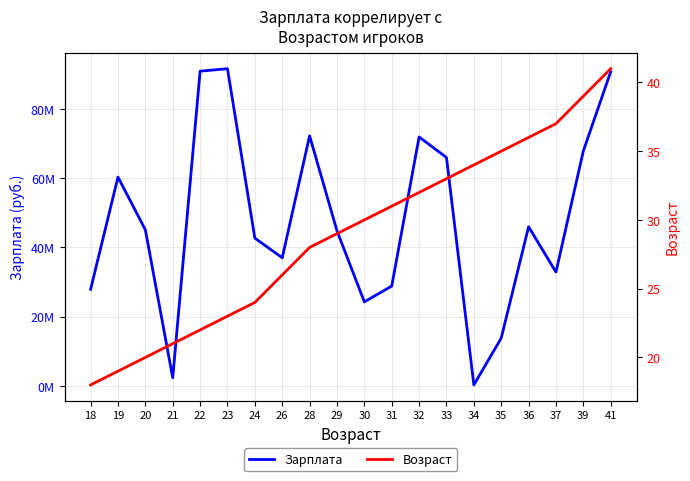

The value of Зарплата at 37 is 48849499.0. True or false?

False